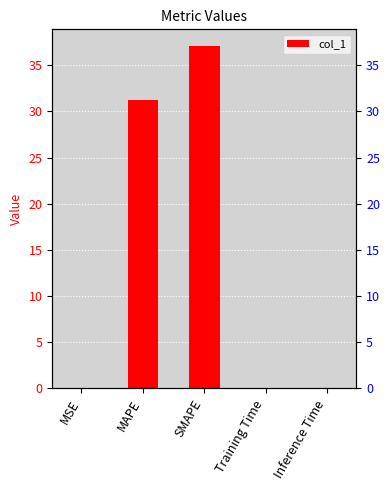

Is it true that the value at MSE is 0.0?

True